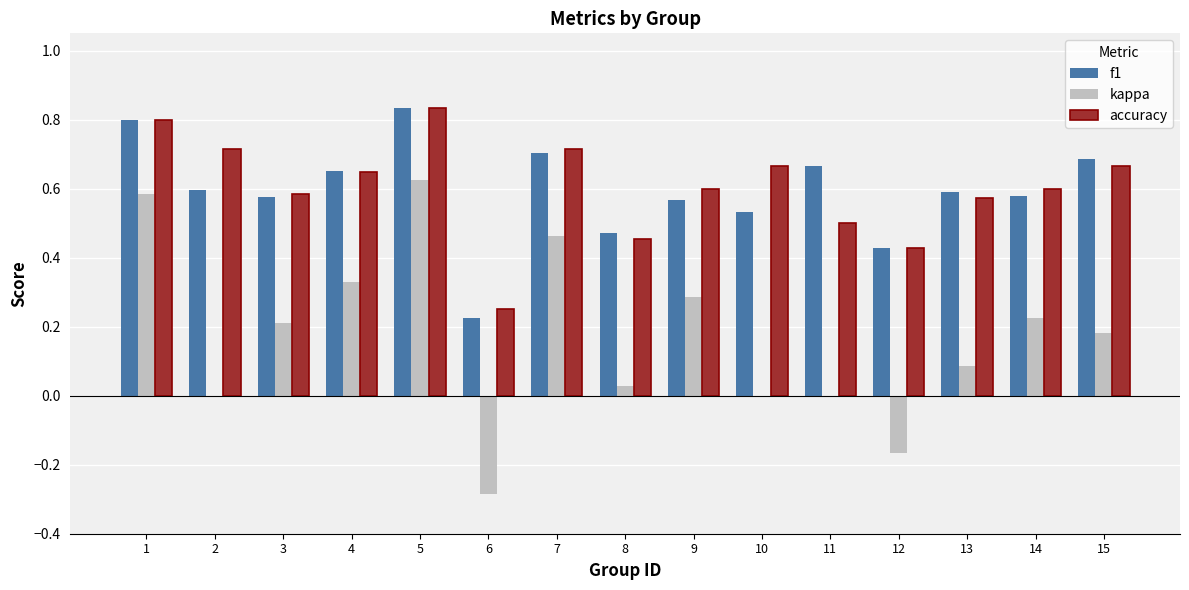

The value of f1 at 4 is 0.7. True or false?

True